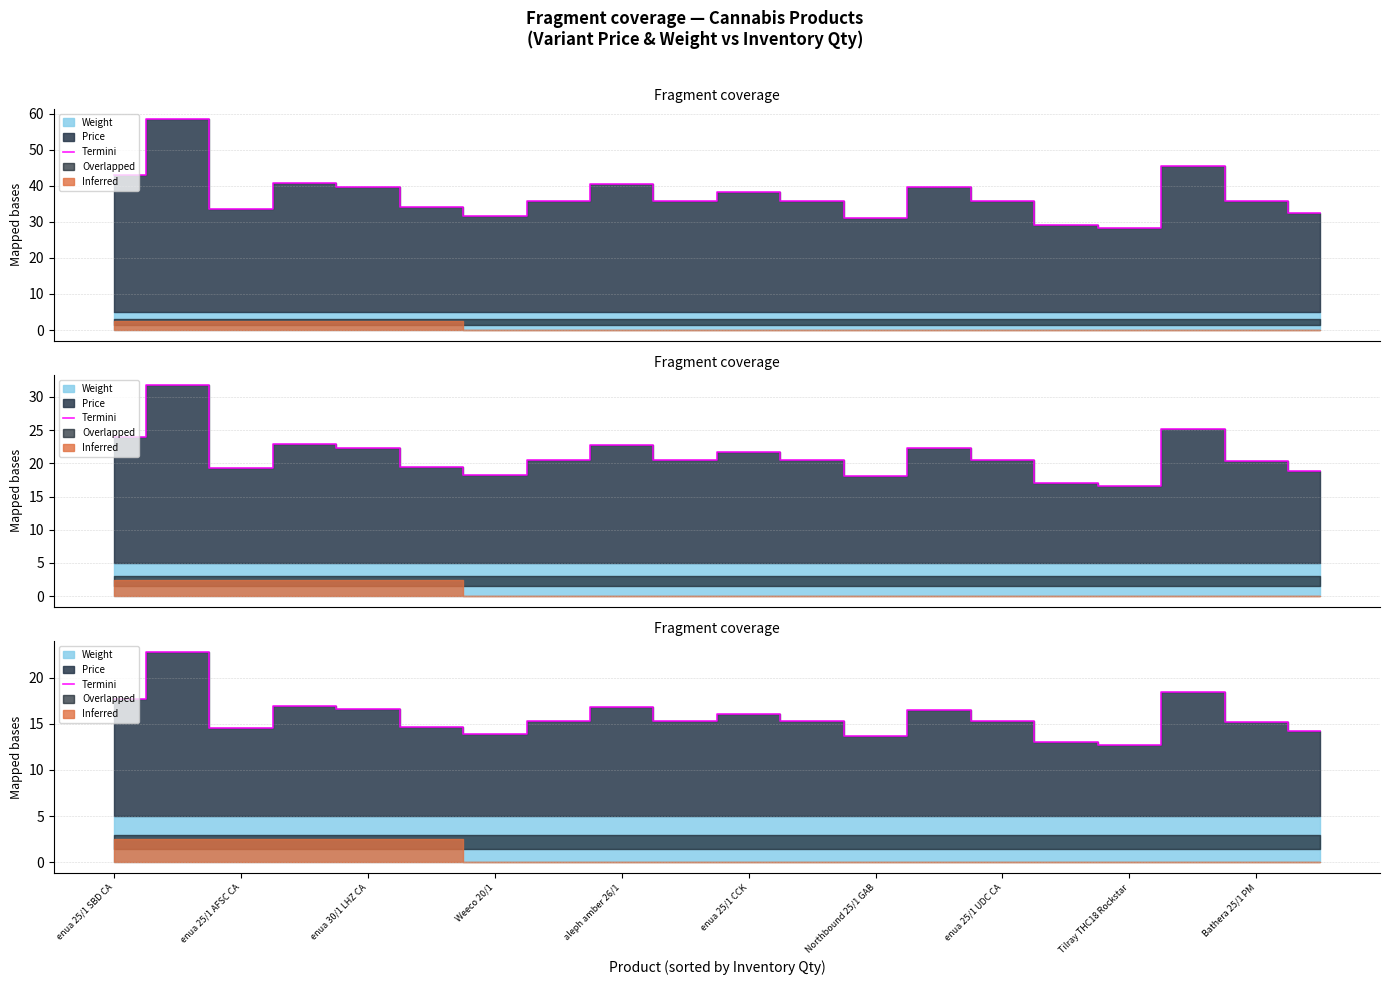

Reading left to right, extract all data points from this chart.

17.7	22.8	14.5	16.9	16.6	14.7	13.9	15.3	16.8	15.3	16.1	15.3	13.7	16.5	15.3	13.0	12.7	18.5	15.2	14.2